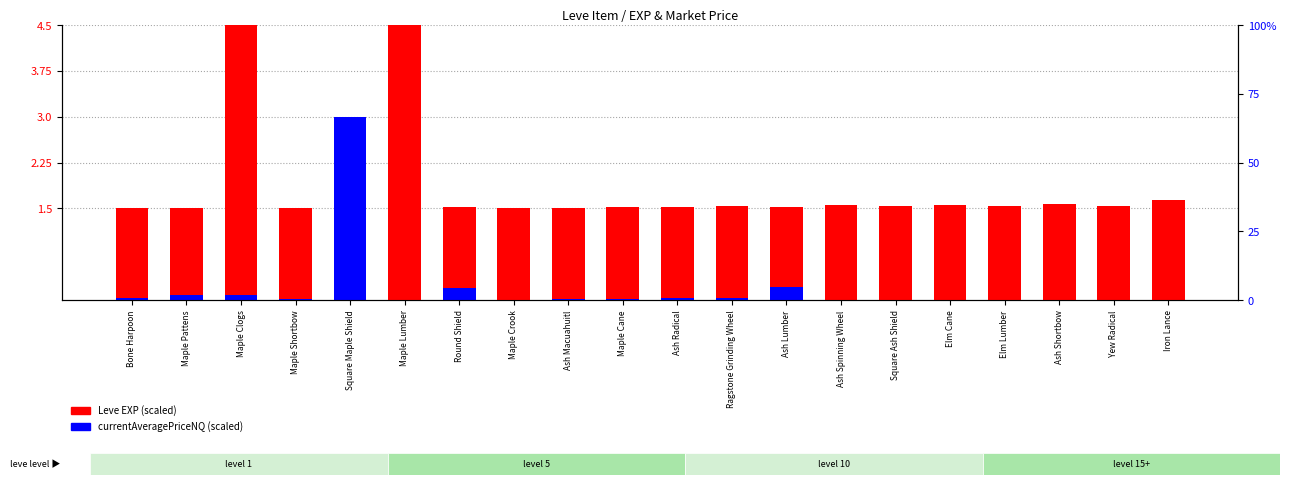

Reading left to right, list all the values displayed in this chart.

Leve EXP (scaled): 1.5	1.5	4.5	1.5	1.5	4.5	1.5	1.5	1.5	1.5	1.5	1.5	1.5	1.6	1.5	1.6	1.5	1.6	1.5	1.6
currentAveragePriceNQ (scaled): 0.0	0.1	0.1	0.0	3.0	0.0	0.2	0.0	0.0	0.0	0.0	0.0	0.2	0.0	0.0	0.0	0.0	0.0	0.0	0.0